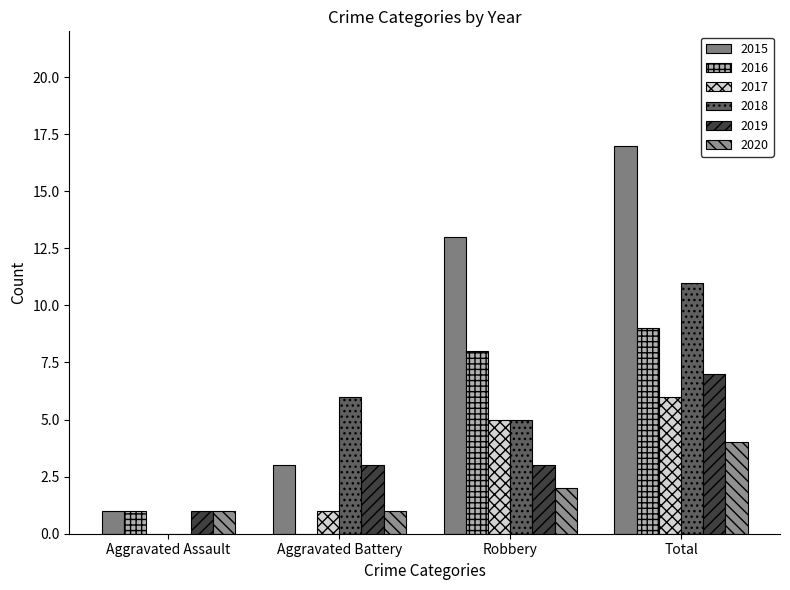

How many distinct data groups are displayed?

6